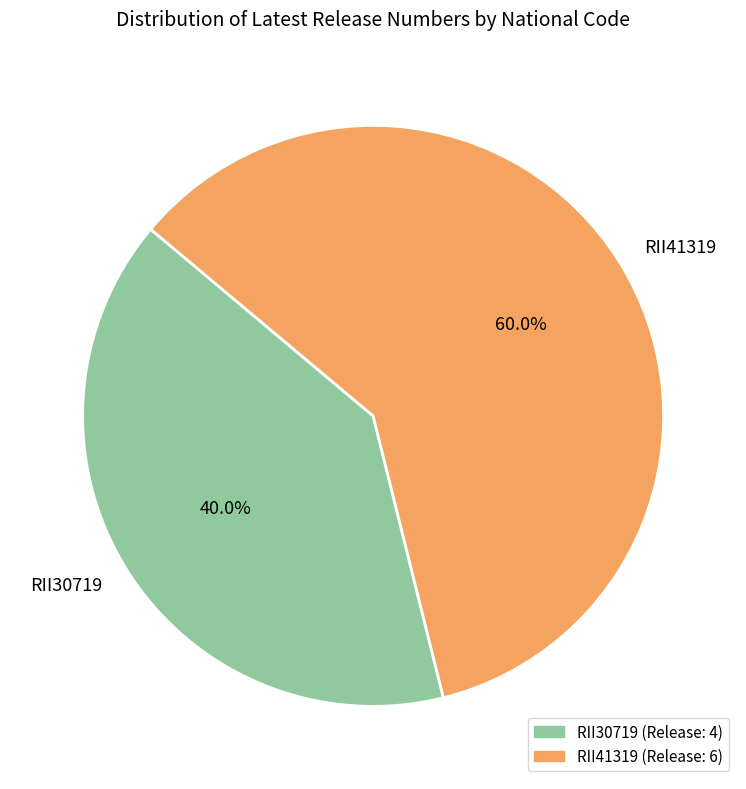

Does RII41319 account for over 50% of the chart?

Yes